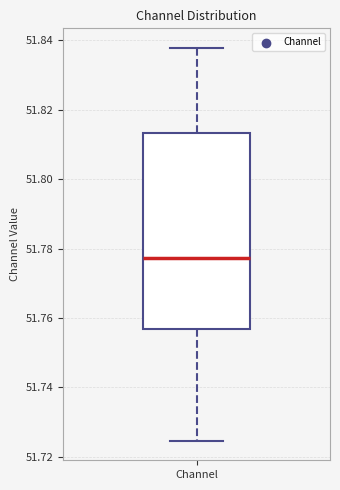

Transcribe this box plot: give where the median line is, the range the box spans, and where the two whiskers end, as read against the y-axis. The values are not printed on the chart, so give them approximately, as read against the axis.

median 51.778, box 51.756 to 51.814, whiskers 51.724 to 51.838